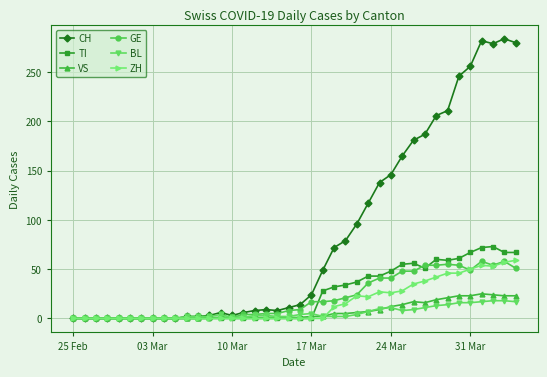

What is the difference between the second highest and minimum values in the GE series?

58